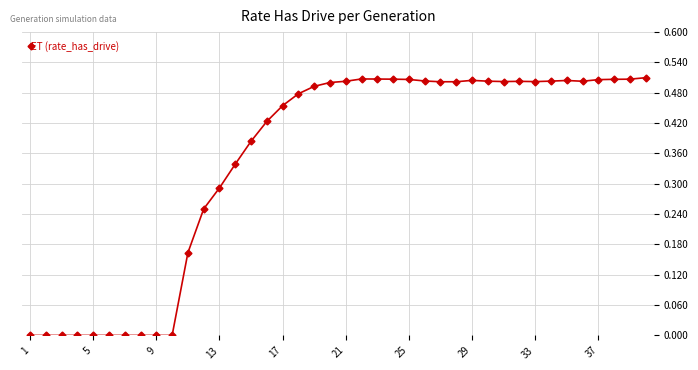

What is the sum of all values?

13.9